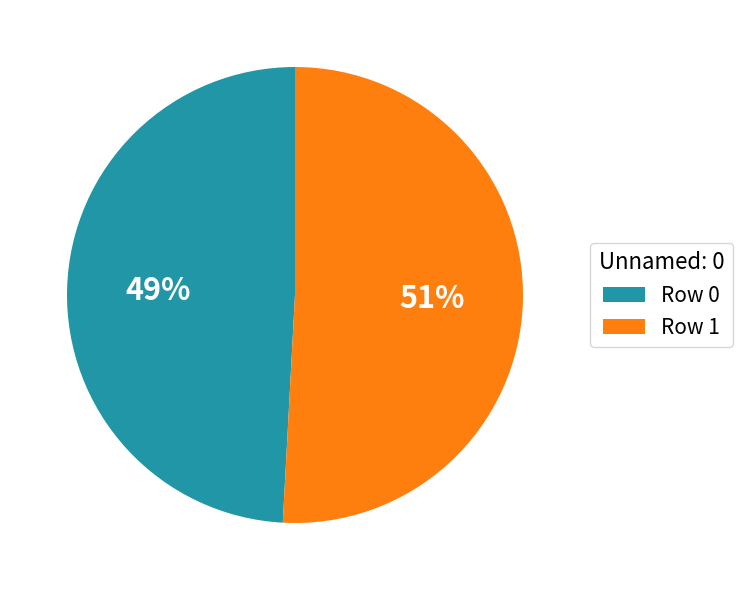

How many slices are in this pie chart?

2